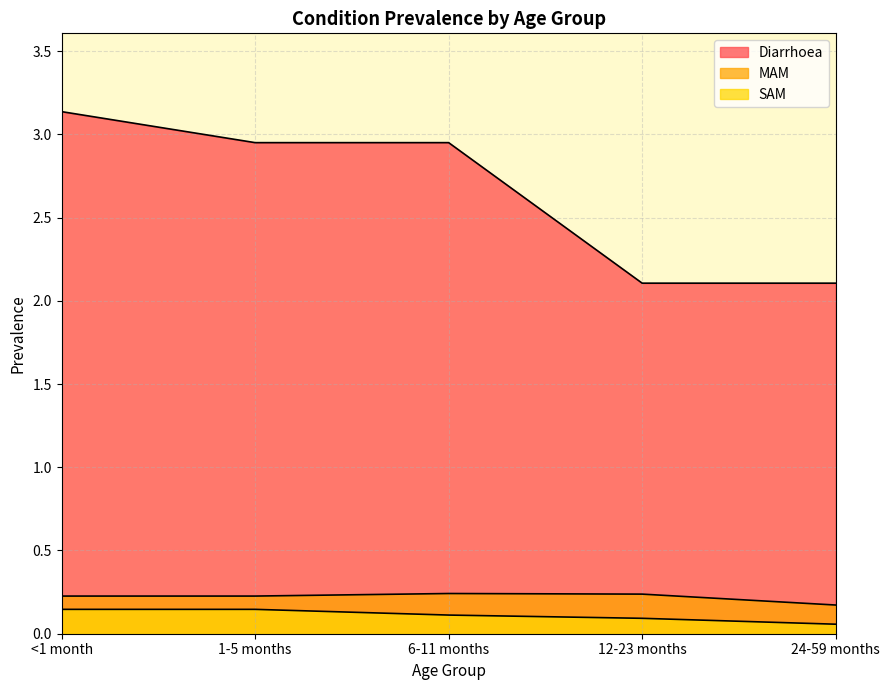

True or false: SAM and MAM cross at least once.

False